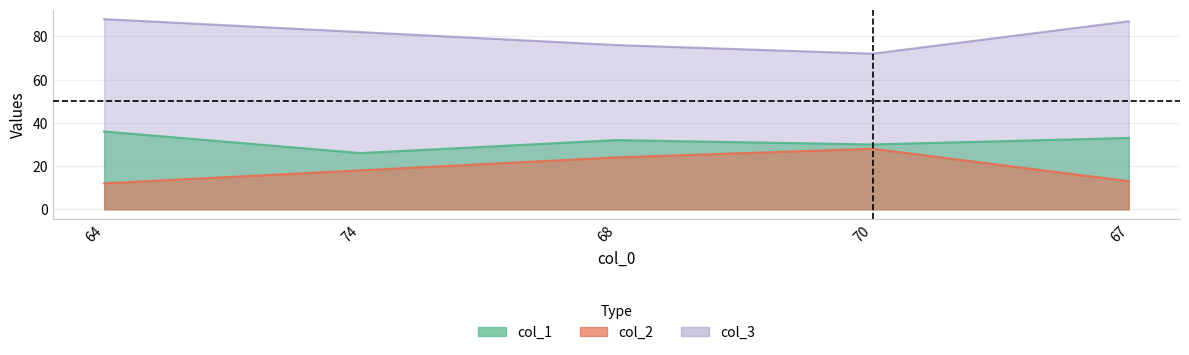

What is the total value across all series at 74?

126